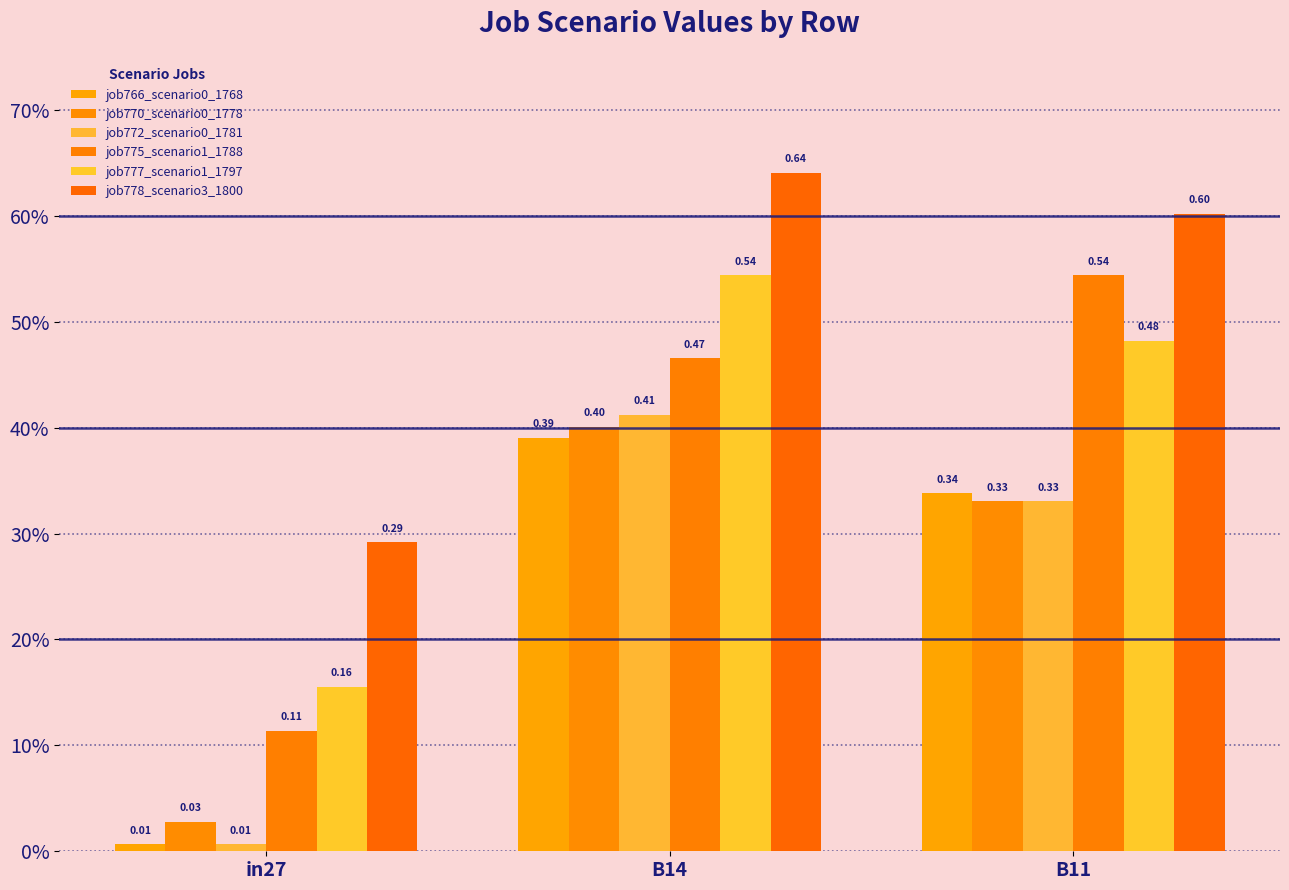

Does the chart contain stacked bars?

No